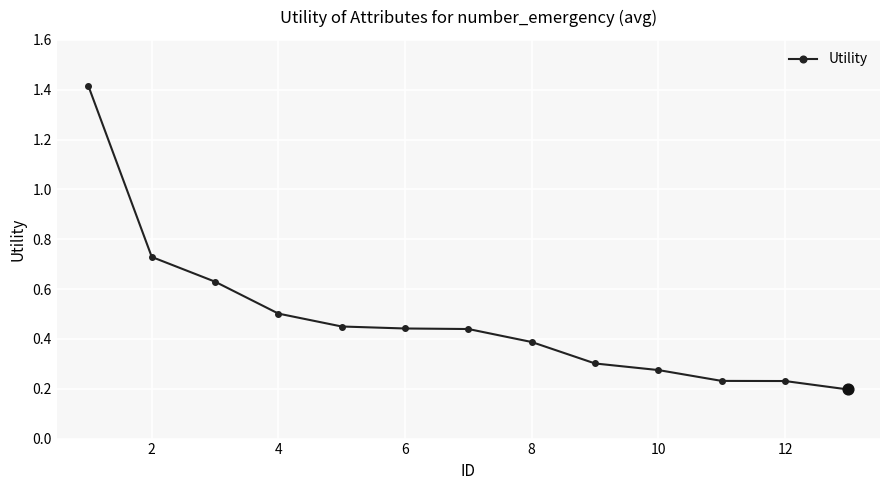

Count the values in the range 0 to 1.

12